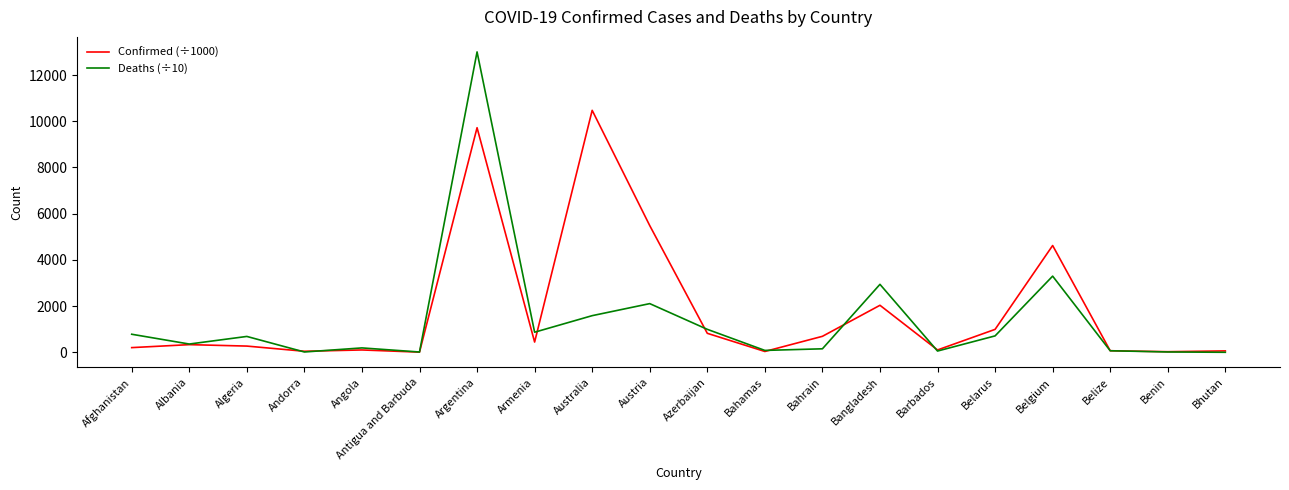

What is the spread (max minus min) of values at Argentina?

3280.1